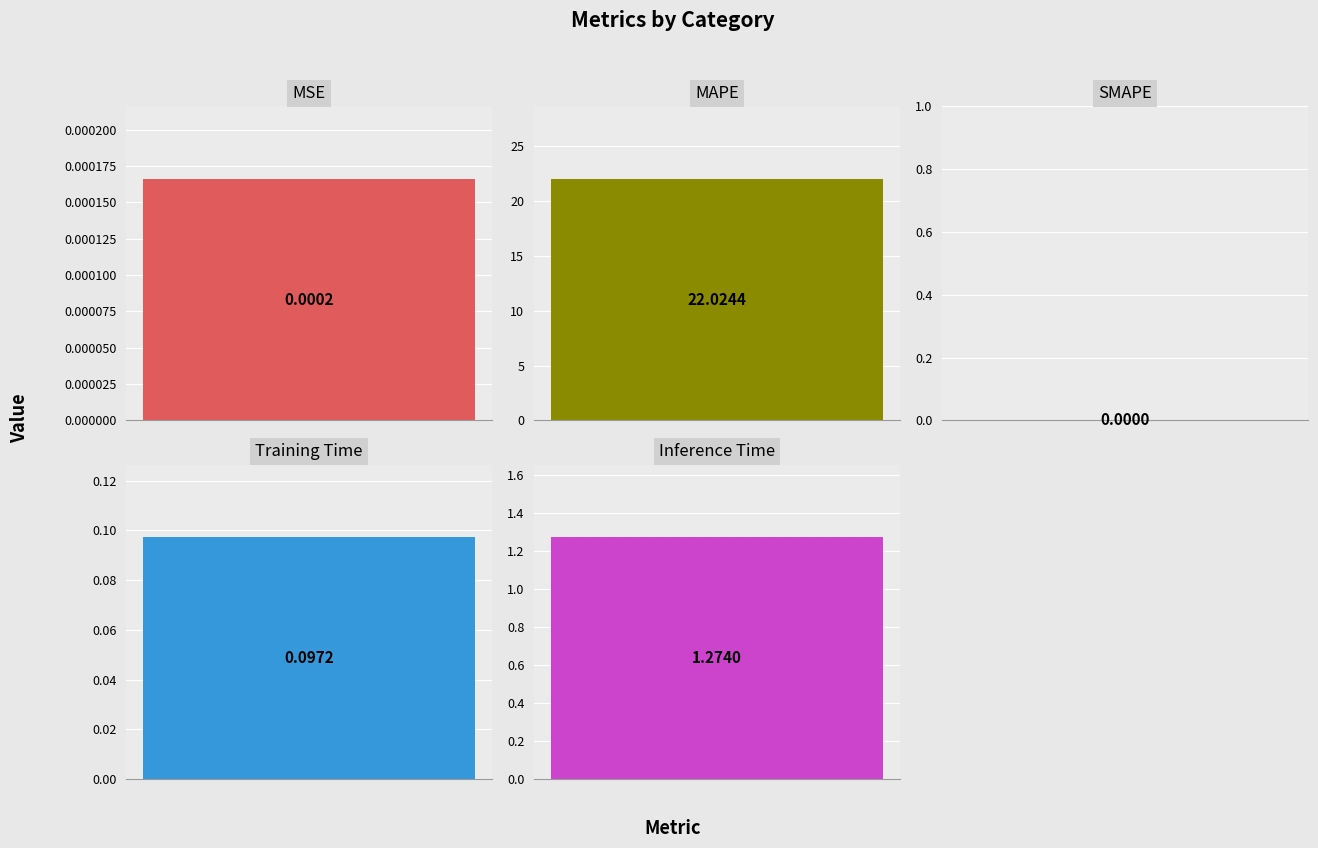

Reading left to right, transcribe all the data shown in this chart.

MSE=0.0	MAPE=22.0	SMAPE=0.0	Training Time=0.1	Inference Time=1.3